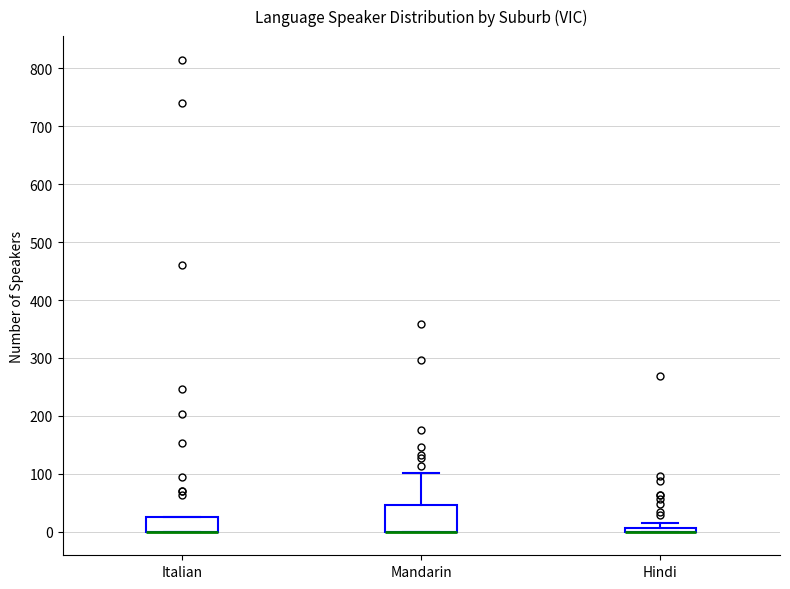

Comparing the boxes themselves (not the whiskers), which one is the tallest?

Mandarin